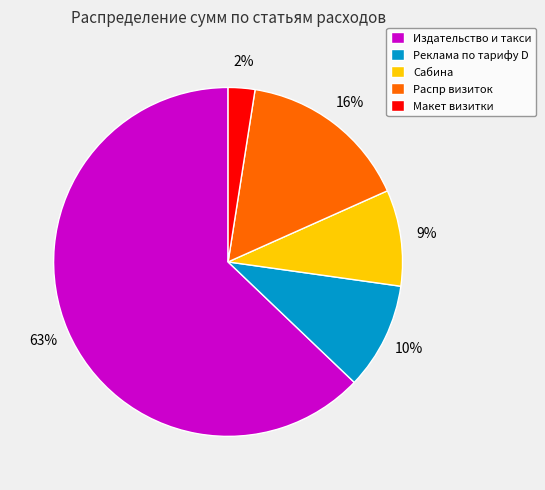

To the nearest percent, what portion does Реклама по тарифу D represent?

10%